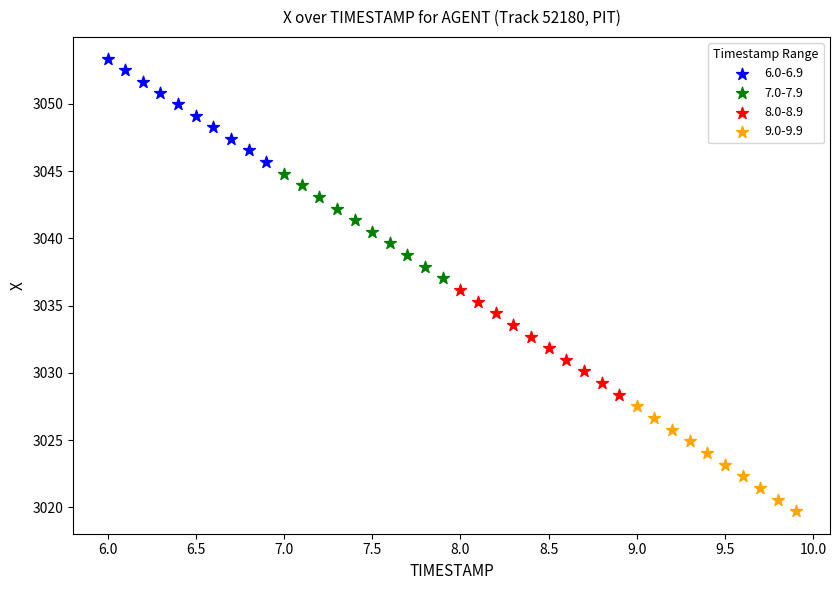

Which series reaches the minimum Y coordinate?

9.0-9.9